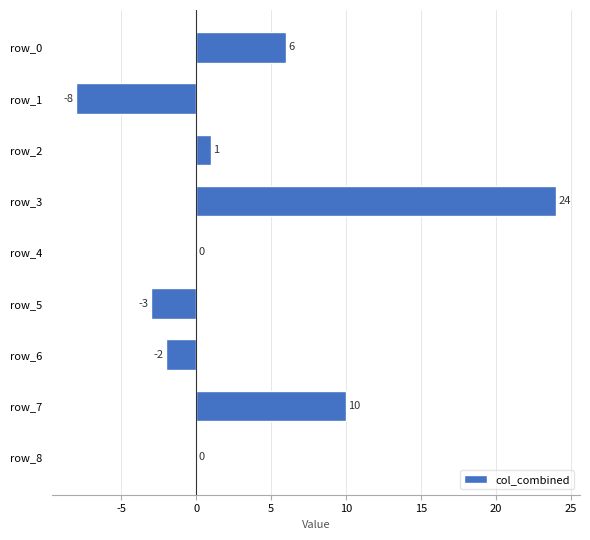

Is it true that the value at row_5 is -3?

True